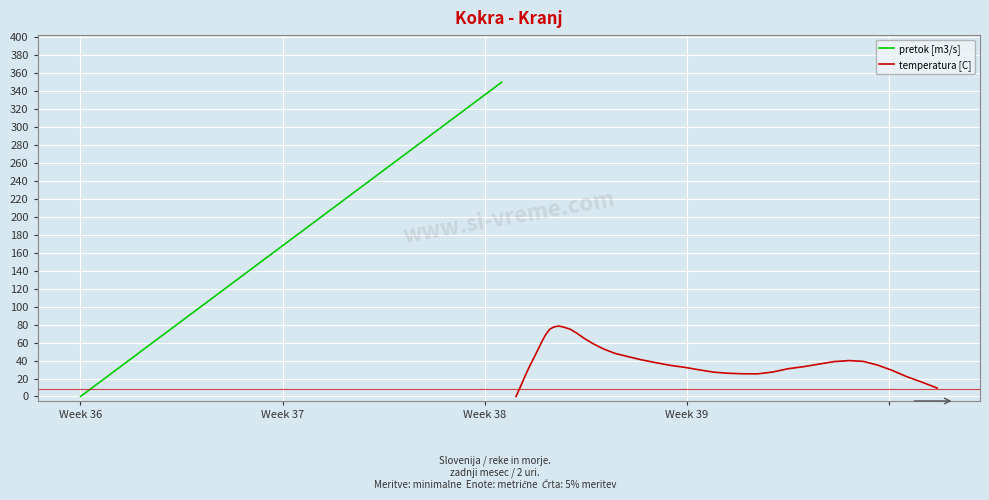

Which series has the largest range (max minus min)?

pretok [m3/s]